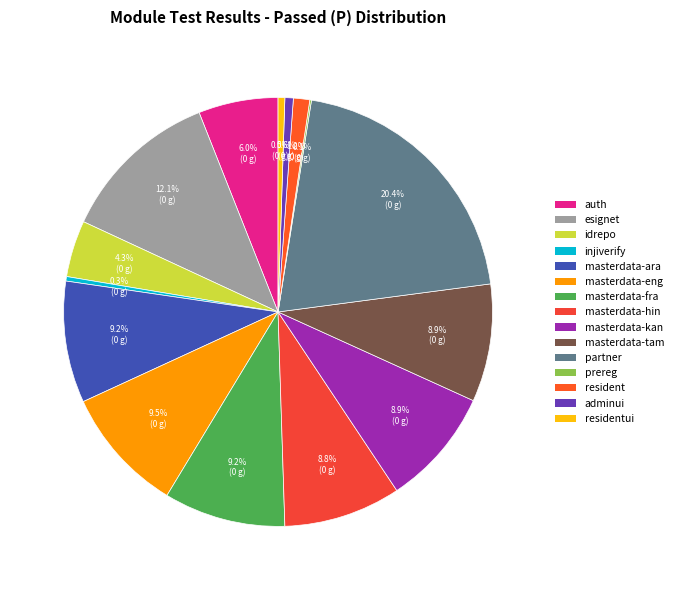

True or false: masterdata-kan accounts for 17% of the total.

False